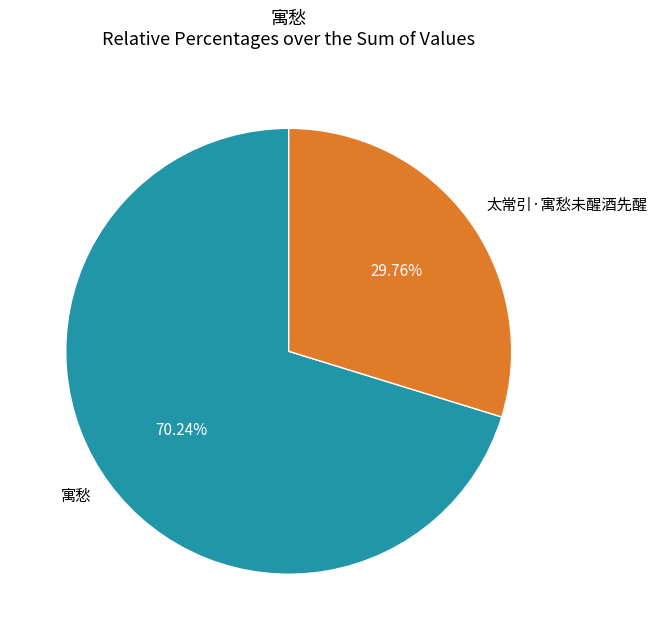

To the nearest percent, what is the average slice percentage?

50%